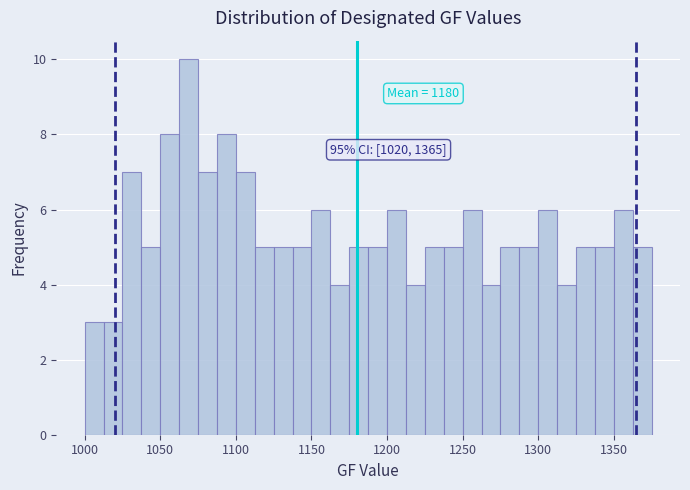

Read against the x-axis, roughly where is the centre of the tallest bar?

1070